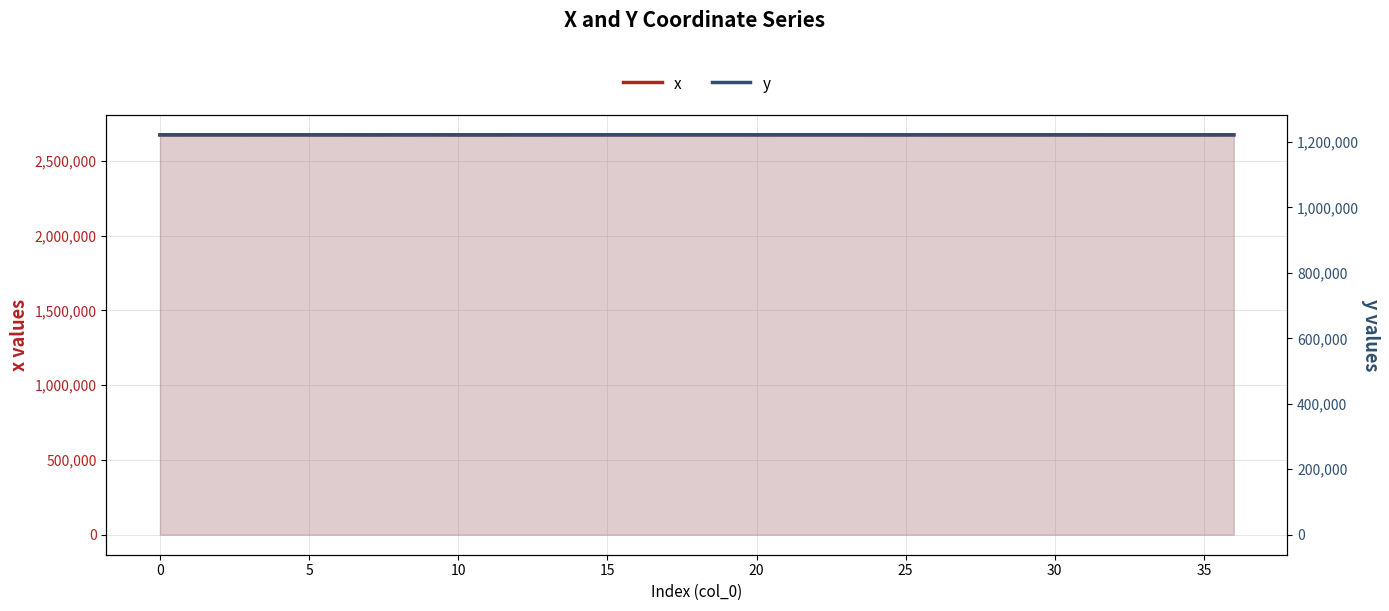

True or false: y and x cross at least once.

False